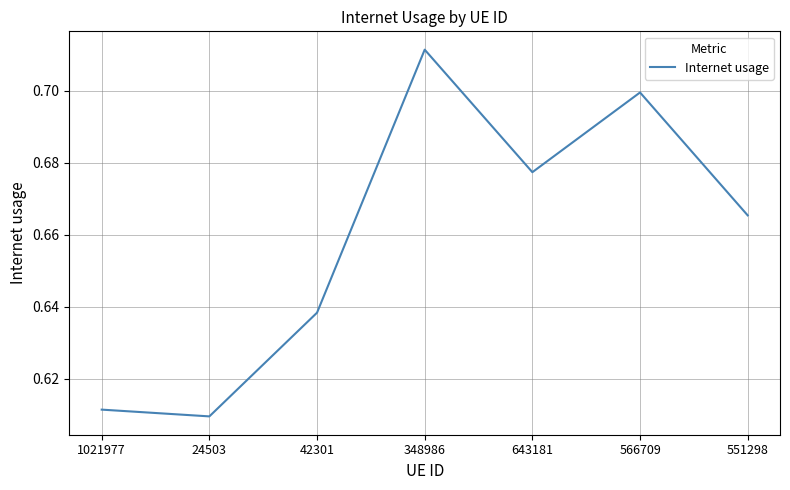

Rank the categories by value from highest to lowest.

348986, 566709, 643181, 551298, 42301, 1021977, 24503